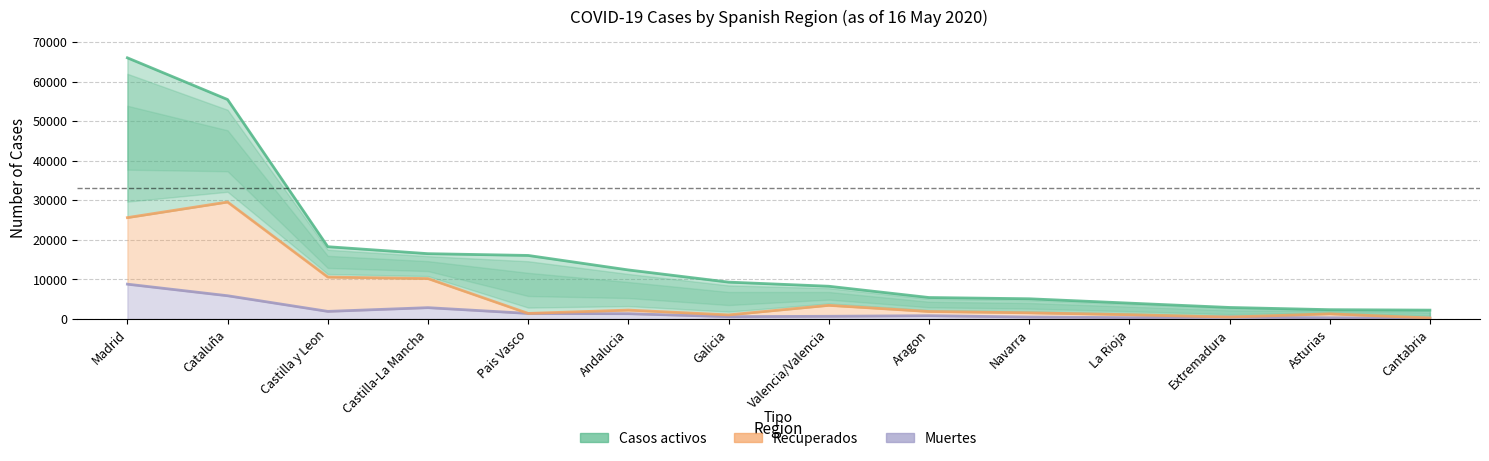

How many categories are shown in the chart?

14